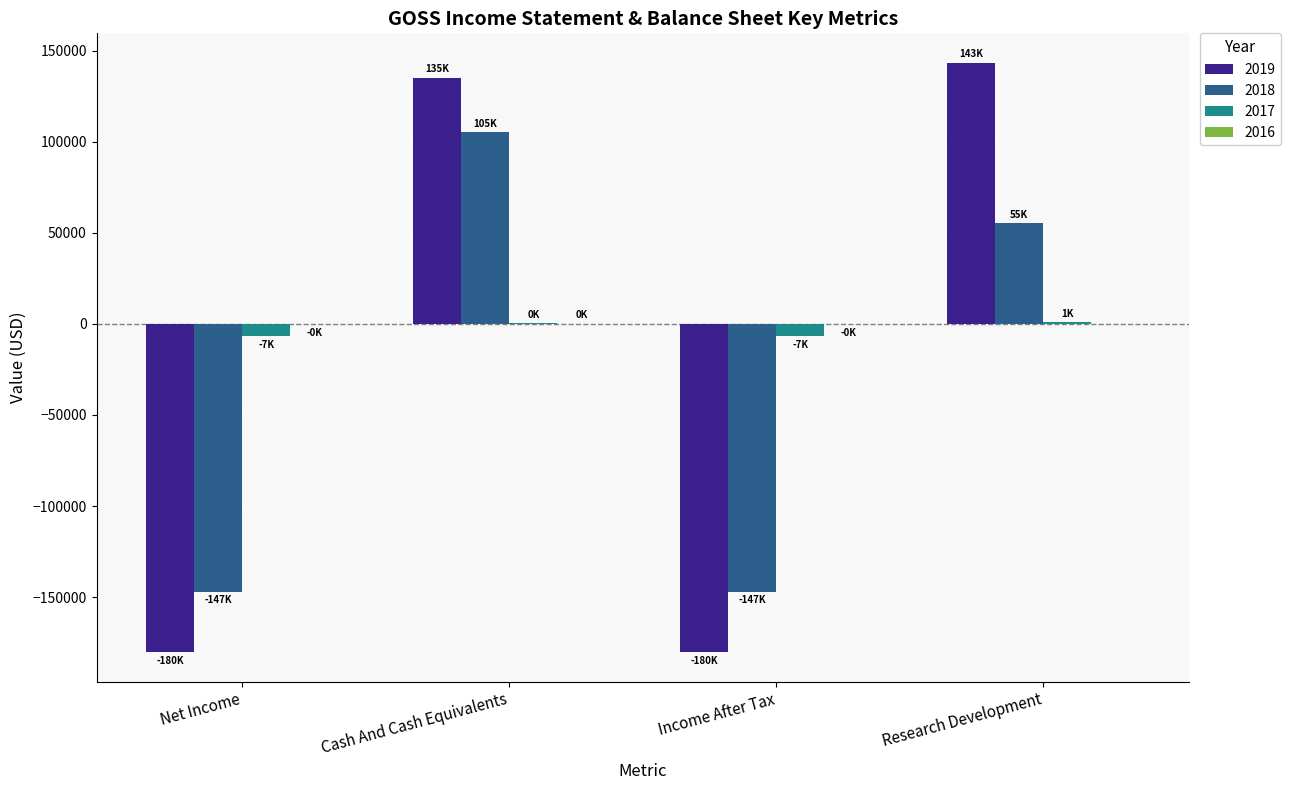

Are the bars horizontal?

No